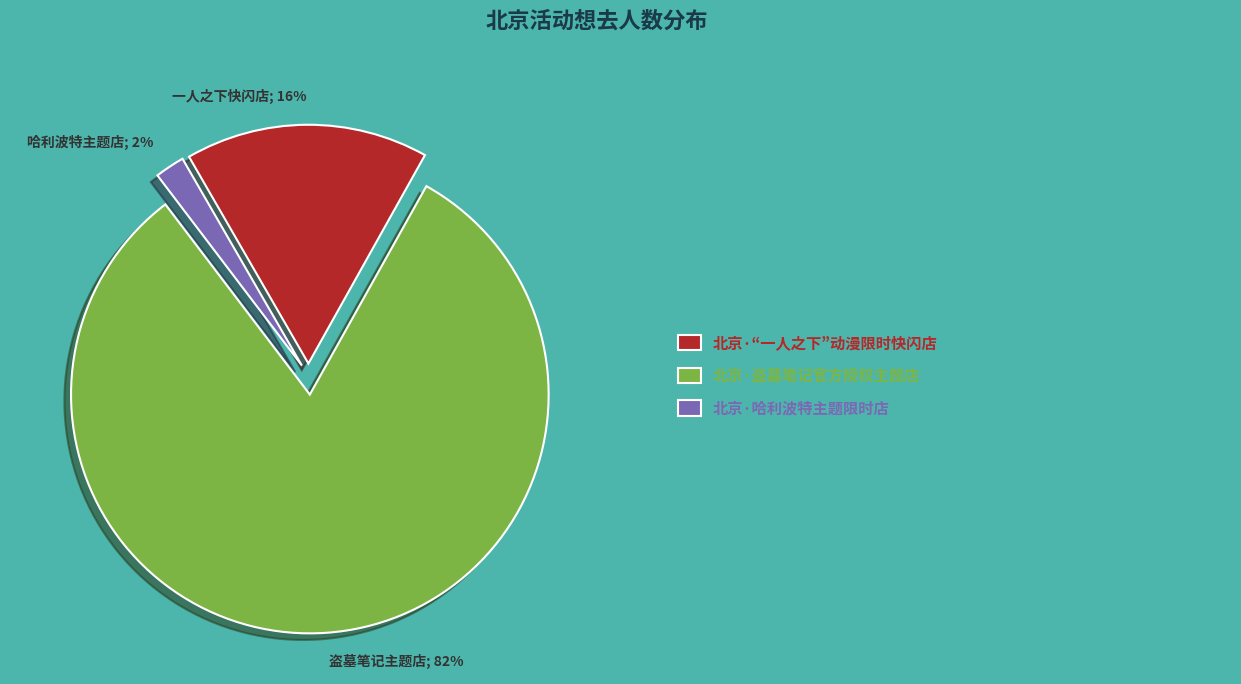

Count the number of slices in the pie.

3